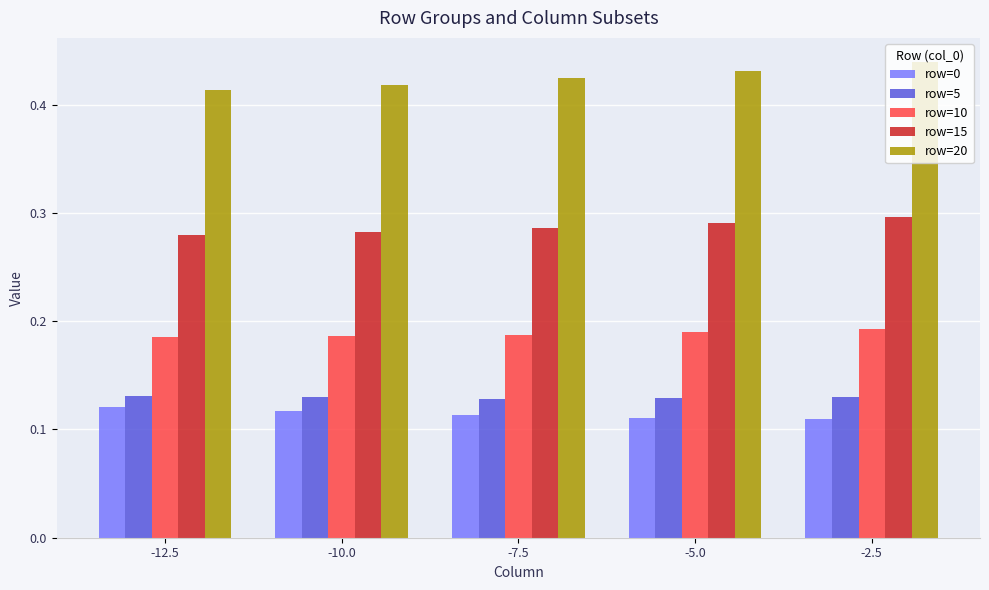

Count the row=20 values in the range 0 to 1.

5